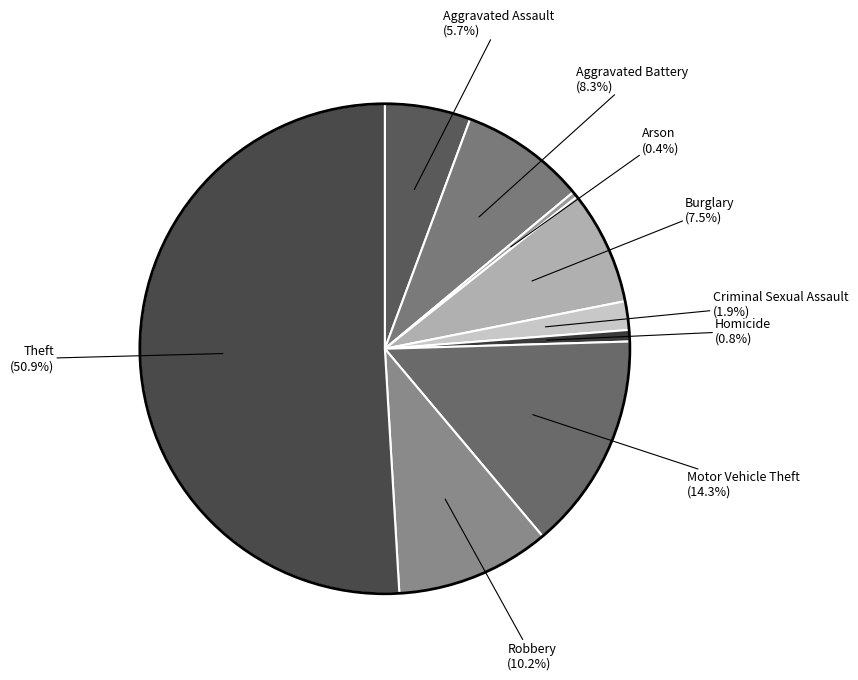

Count the number of slices in the pie.

9